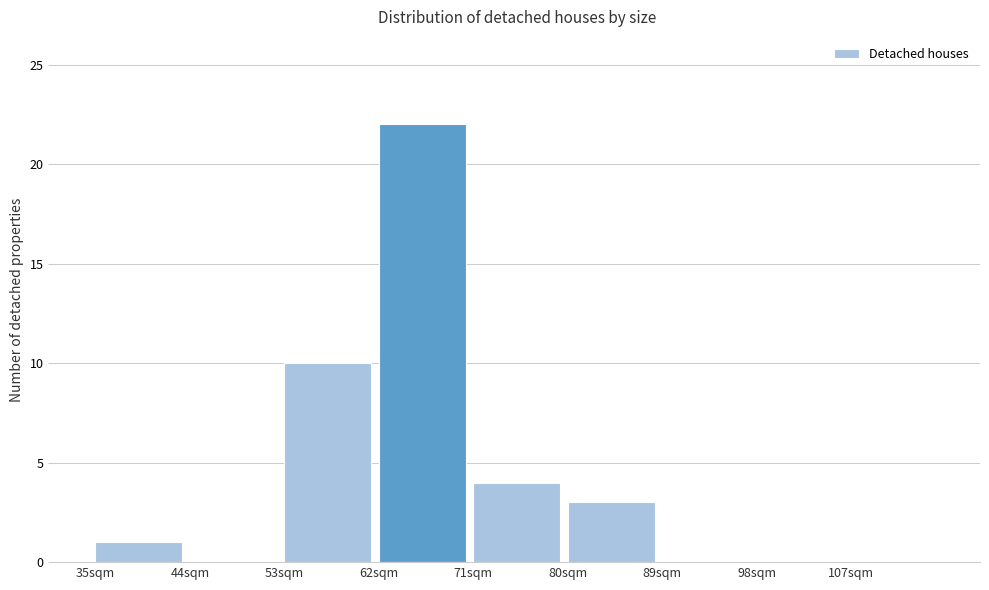

Reading left to right, transcribe this chart: for each bar, give the range it covers on the x-axis and its height. The values are not printed on the chart, so give them approximately, as read against the axis.

35 to 44: 1
44 to 53: 0
53 to 62: 10
62 to 71: 22
71 to 80: 4
80 to 89: 3
89 to 98: 0
98 to 107: 0
107 to 116: 0